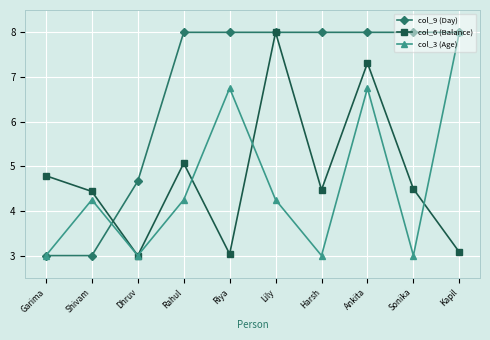

Reading left to right, what are all the values shown in this chart?

col_9 (Day): Garima=3.0	Shivam=3.0	Dhruv=4.7	Rahul=8.0	Riya=8.0	Lily=8.0	Harsh=8.0	Ankita=8.0	Sonika=8.0	Kapil=8.0
col_6 (Balance): Garima=4.8	Shivam=4.4	Dhruv=3.0	Rahul=5.1	Riya=3.0	Lily=8.0	Harsh=4.5	Ankita=7.3	Sonika=4.5	Kapil=3.1
col_3 (Age): Garima=3.0	Shivam=4.2	Dhruv=3.0	Rahul=4.2	Riya=6.7	Lily=4.2	Harsh=3.0	Ankita=6.7	Sonika=3.0	Kapil=8.0